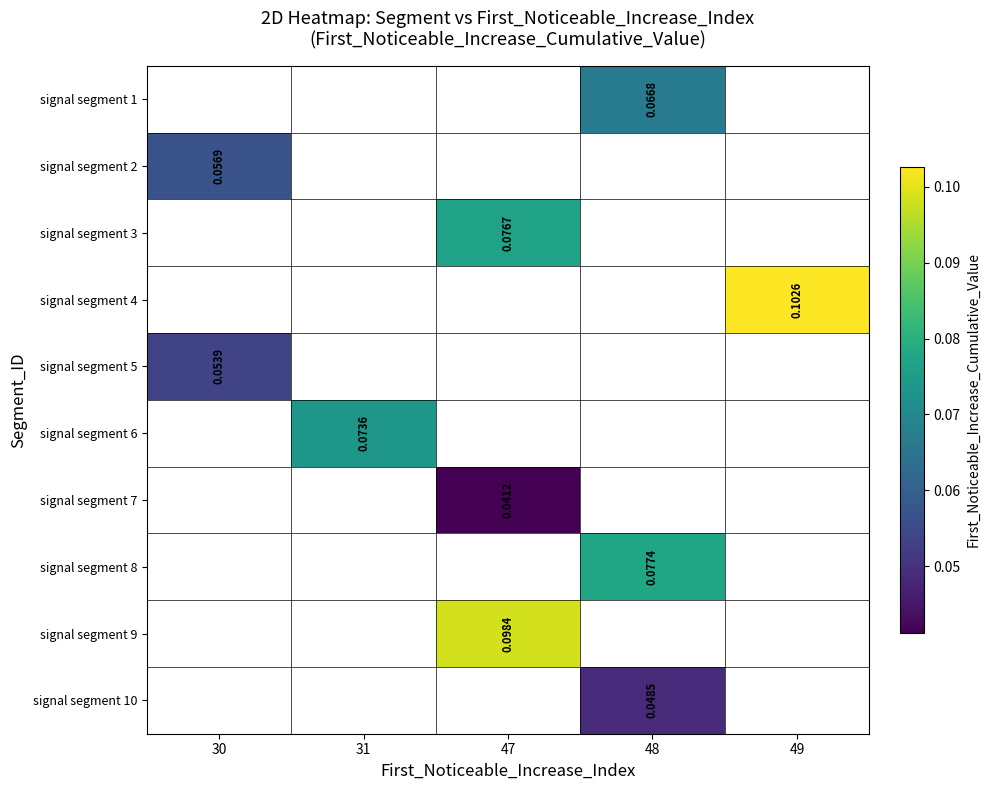

Between 31 and 47, which is larger?

47